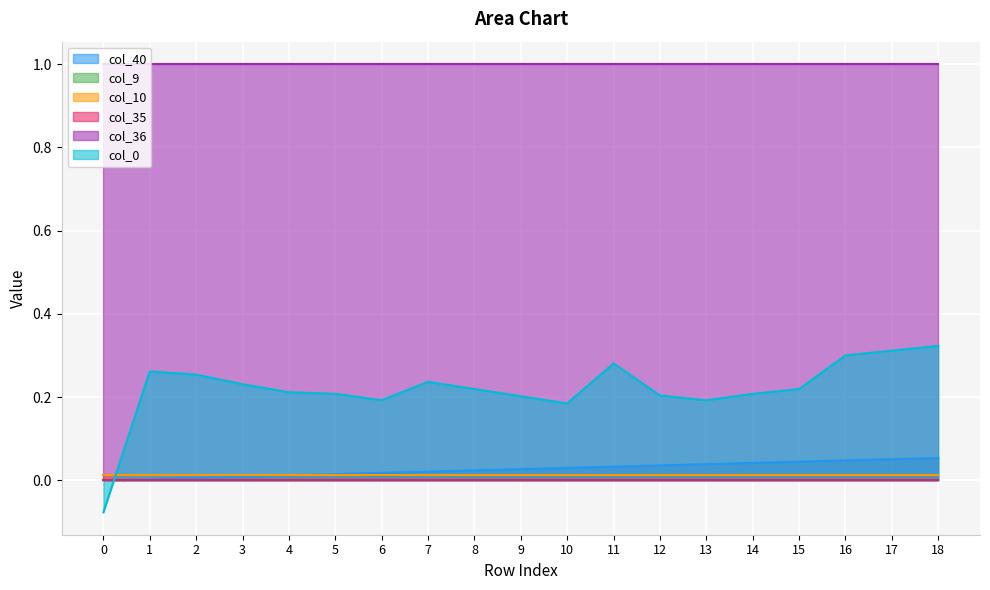

Rank the series at 14 from highest to lowest value.

col_36, col_0, col_40, col_10, col_9, col_35